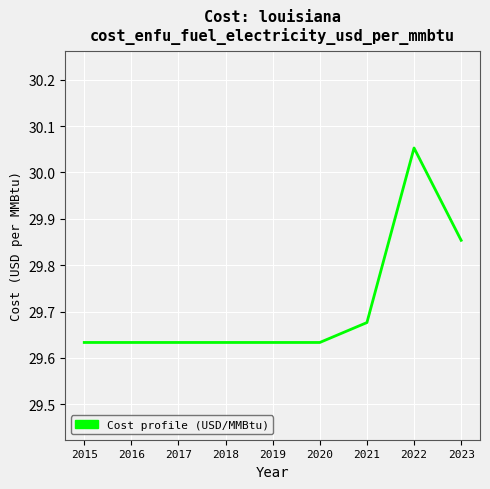

What is the difference between the values at 2022 and 2020?

0.4